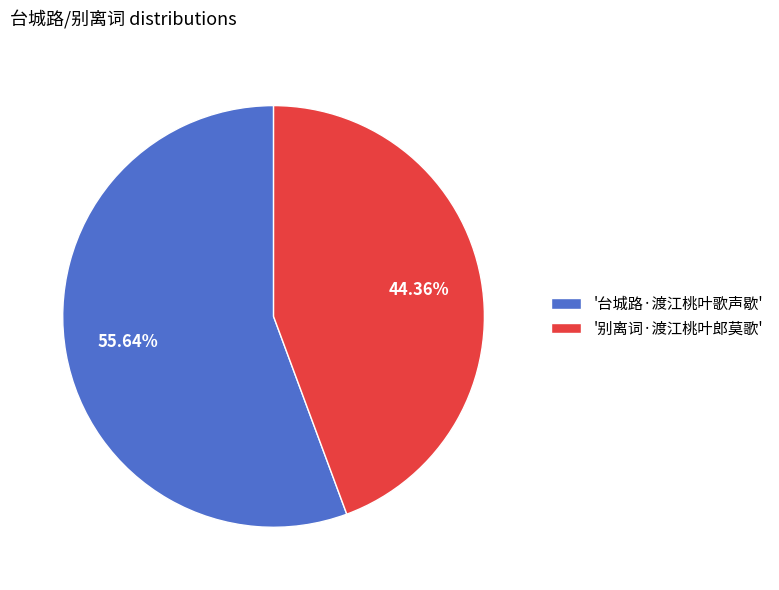

Which category has the biggest portion of the pie?

'台城路·渡江桃叶歌声歇'